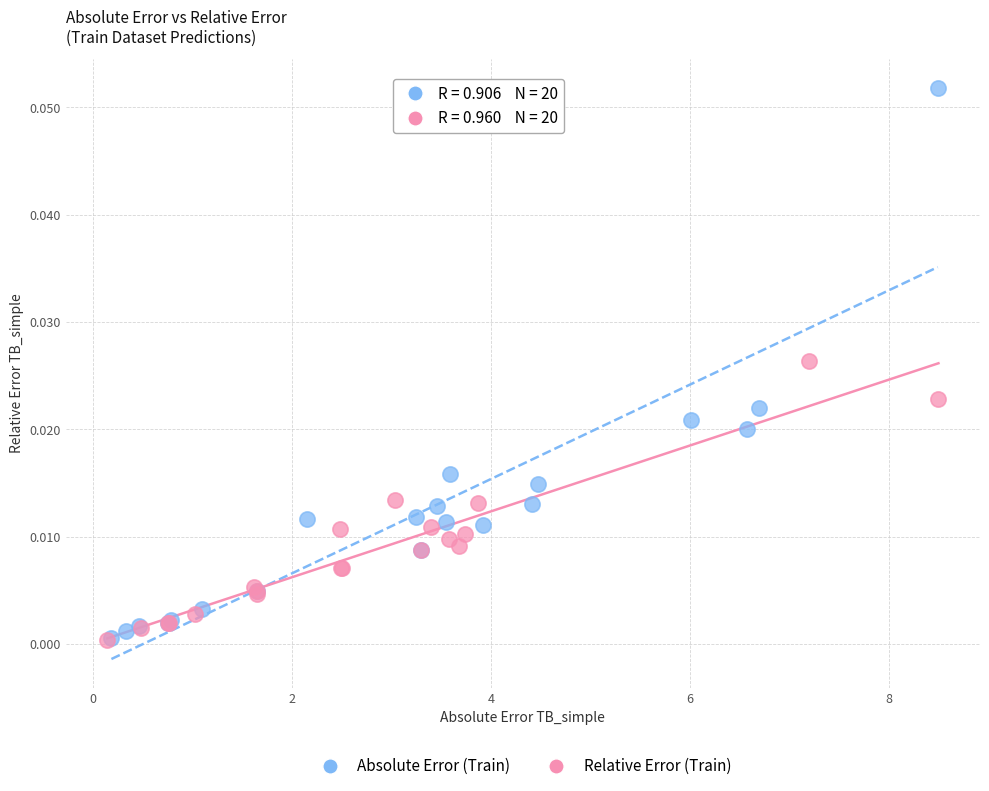

Which series has the largest Y range (max minus min)?

Absolute Error (Train)